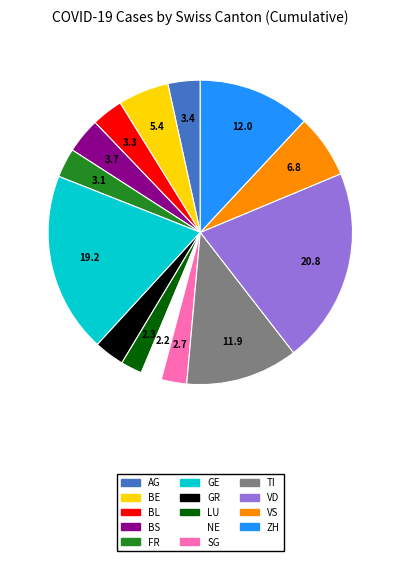

Which has a higher value, SG or BS?

BS